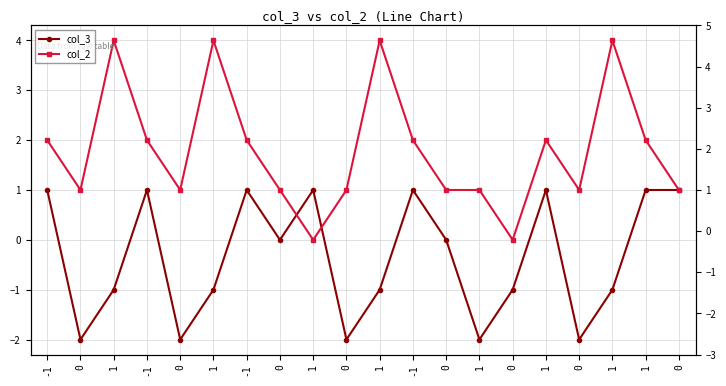

Read the col_3 value at 1.

-2